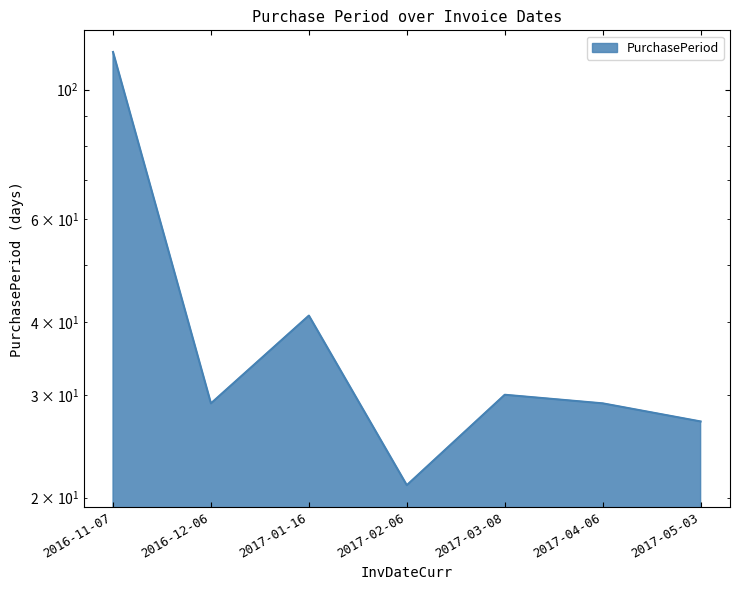

What is the approximate value at 2017-02-06?

21